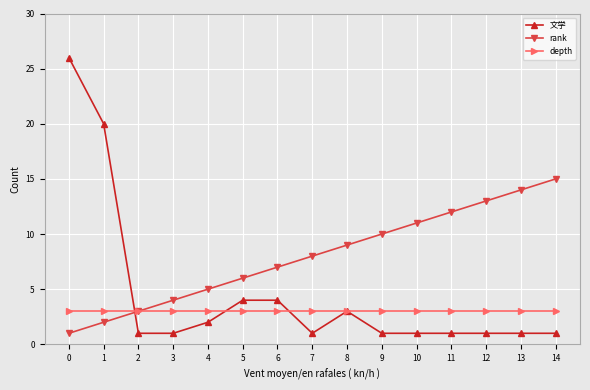

What are all the series names shown in the legend?

文学, rank, depth